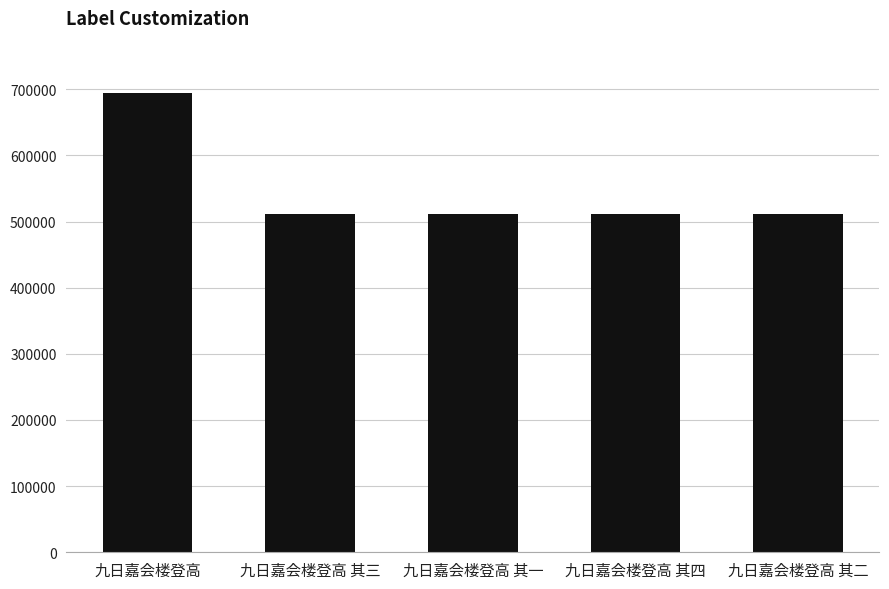

Which label corresponds to the largest value in the chart?

九日嘉会楼登高